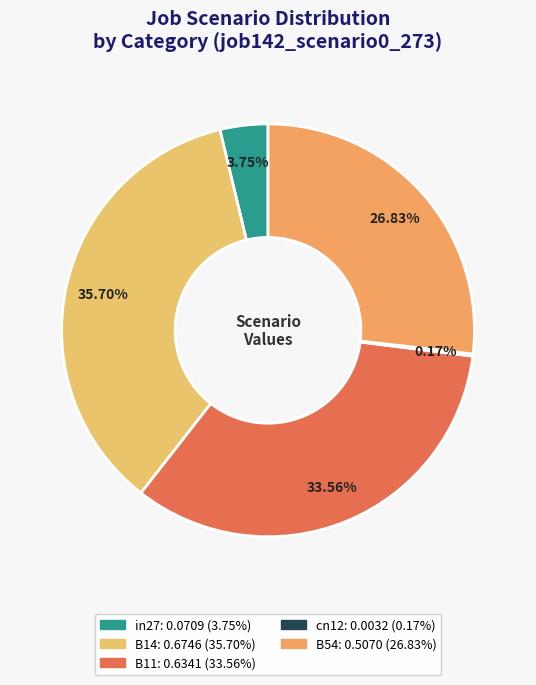

What is the total percentage of cn12 and in27?

3.9%